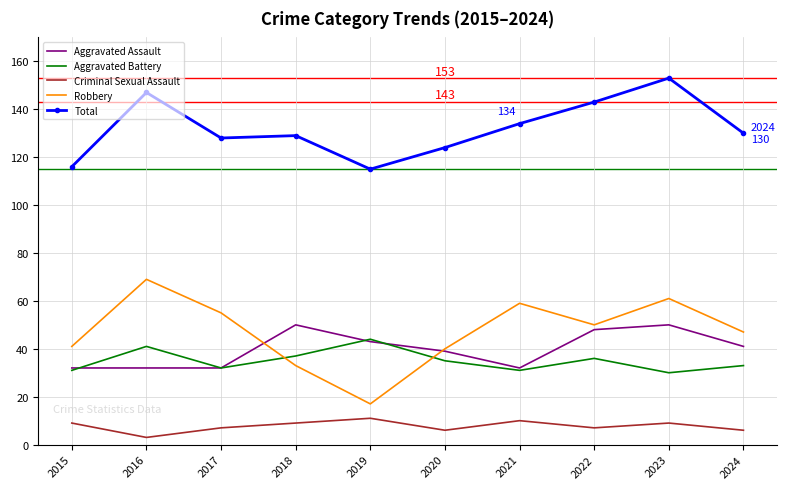

At how many categories does at least one series exceed 87?

10